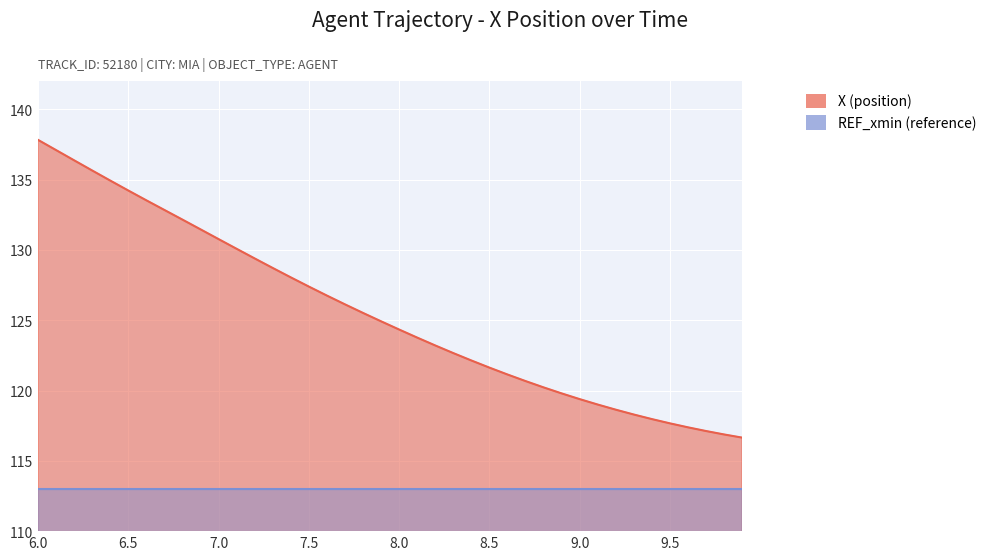

What is the sum of the values at 8.9 and 7.1?

249.9